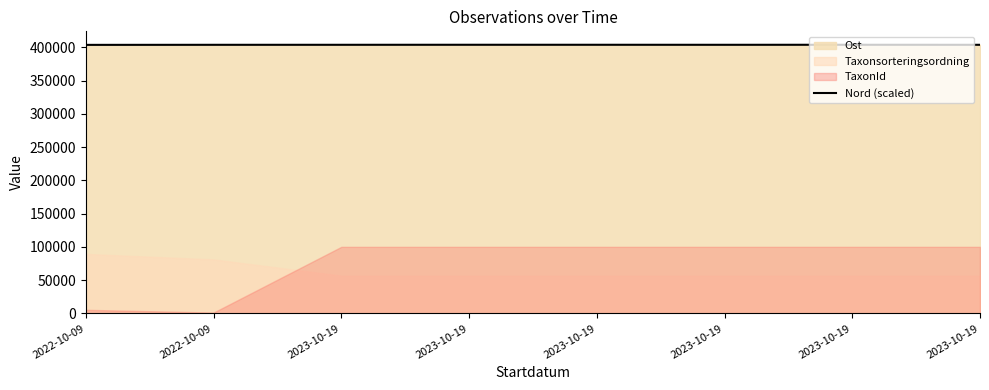

Reading left to right, extract all data points from this chart.

2022-10-09=403768.1	2022-10-09=403862.5	2023-10-19=403880.0	2023-10-19=403923.0	2023-10-19=403914.0	2023-10-19=403876.0	2023-10-19=403928.0	2023-10-19=403872.0